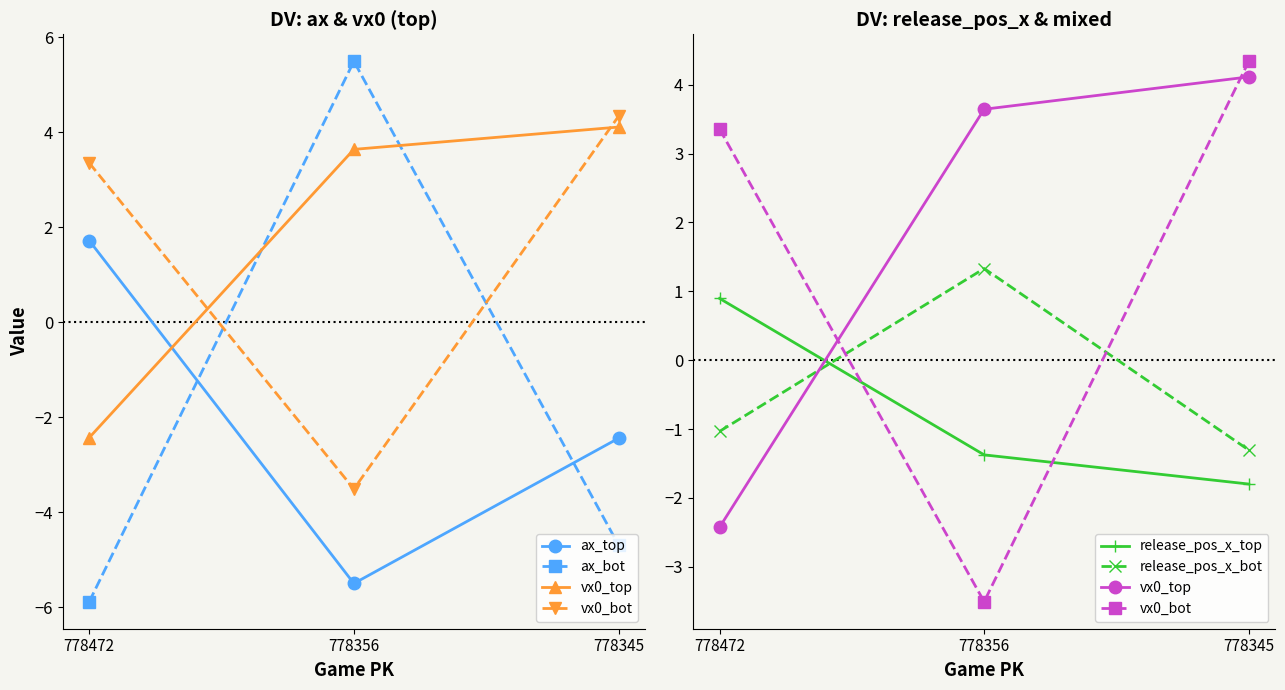

At which category is the sum across all series the highest?

778356